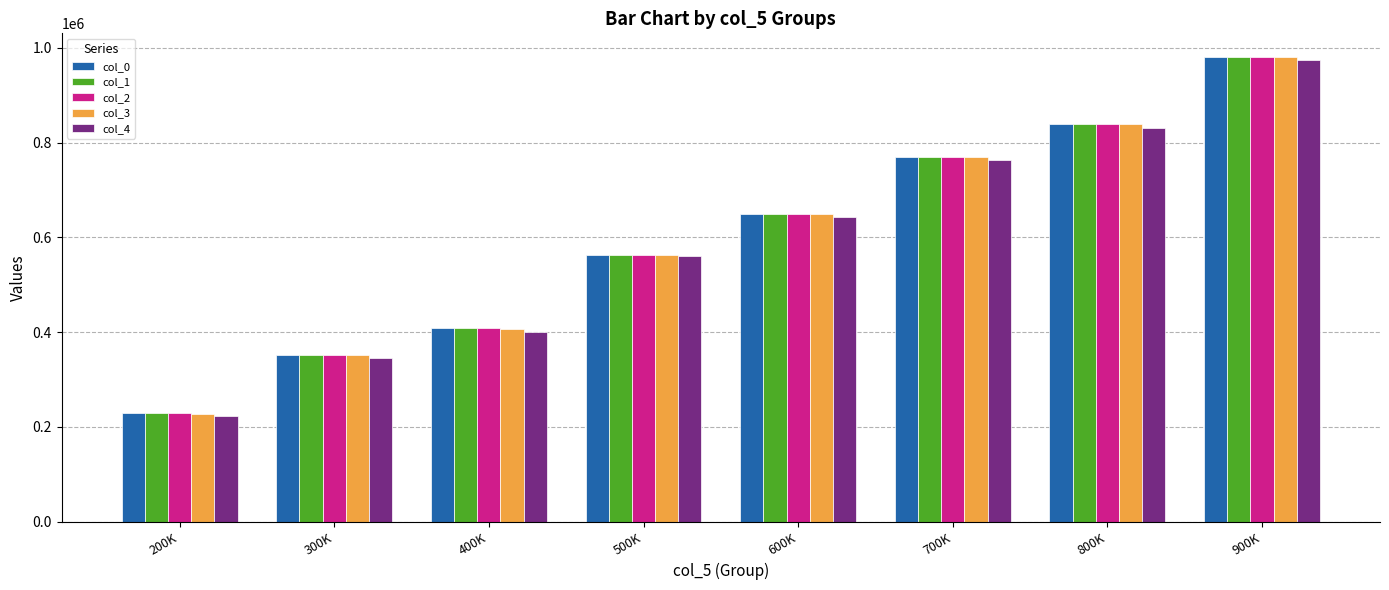

Rank the categories by col_2 value from highest to lowest.

900K, 800K, 700K, 600K, 500K, 400K, 300K, 200K